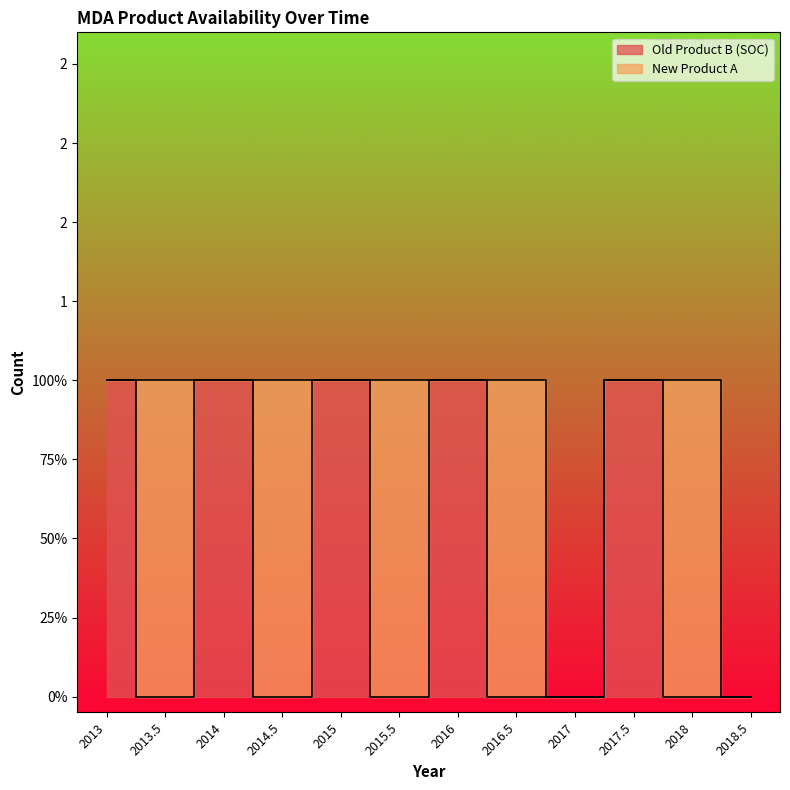

Where is the first local minimum?

2013.5